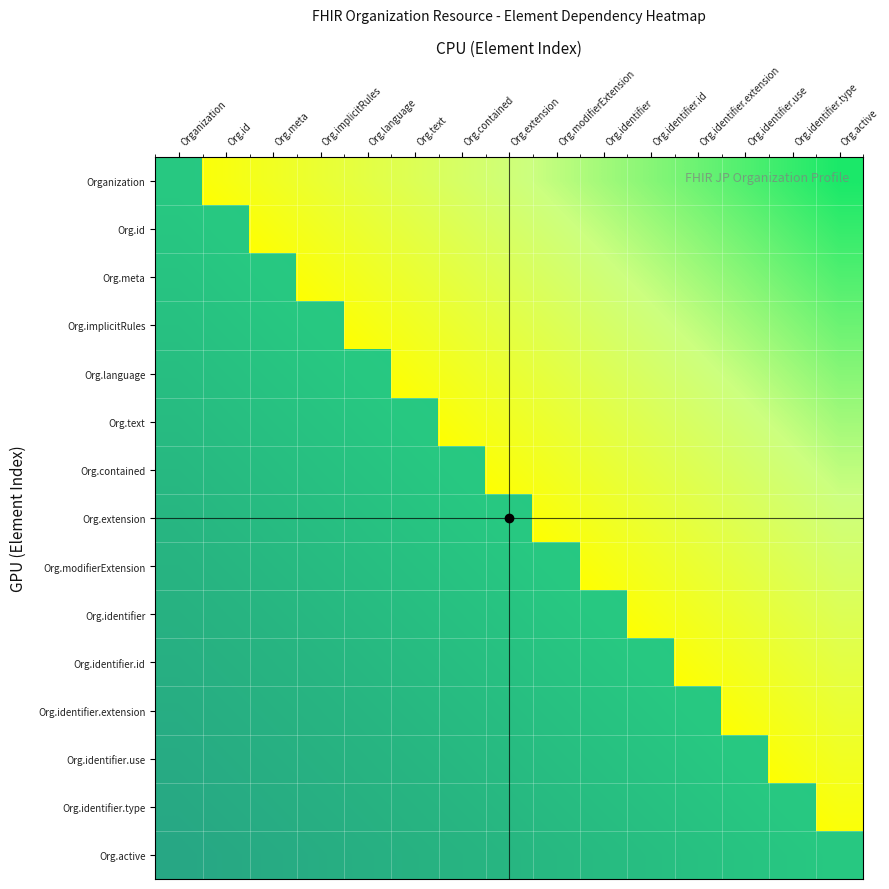

Is the value of Org.identifier.type at Org.meta greater than the value of Org.implicitRules at Organization?

No